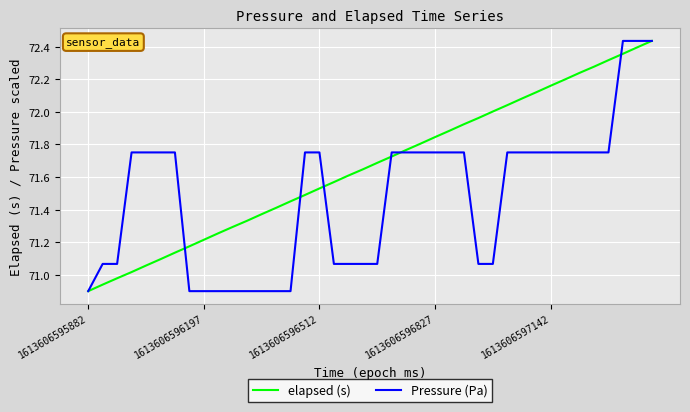

List the series in order of their overall mean, lowest first.

Pressure (Pa), elapsed (s)